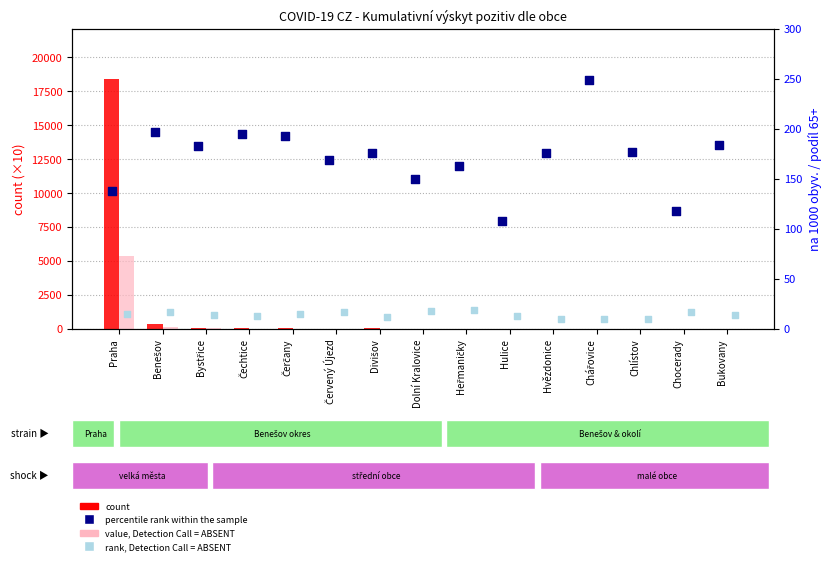

Which series has the largest total across all categories?

count